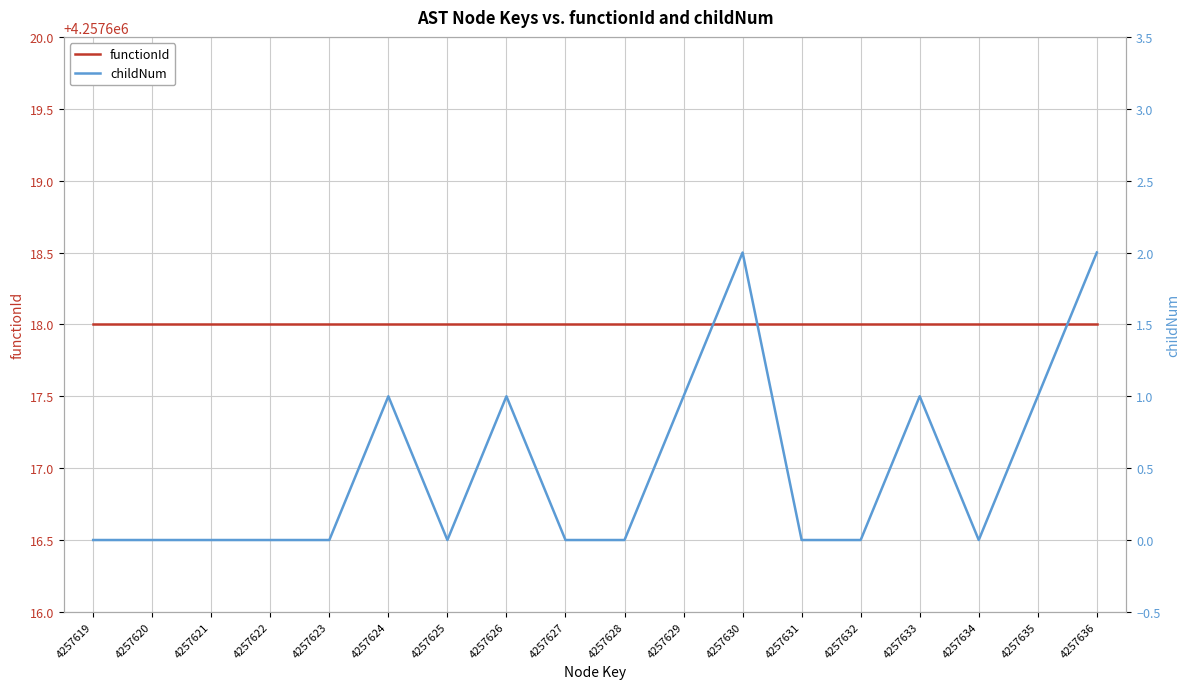

What is the approximate value of functionId at 4257636?

4257618